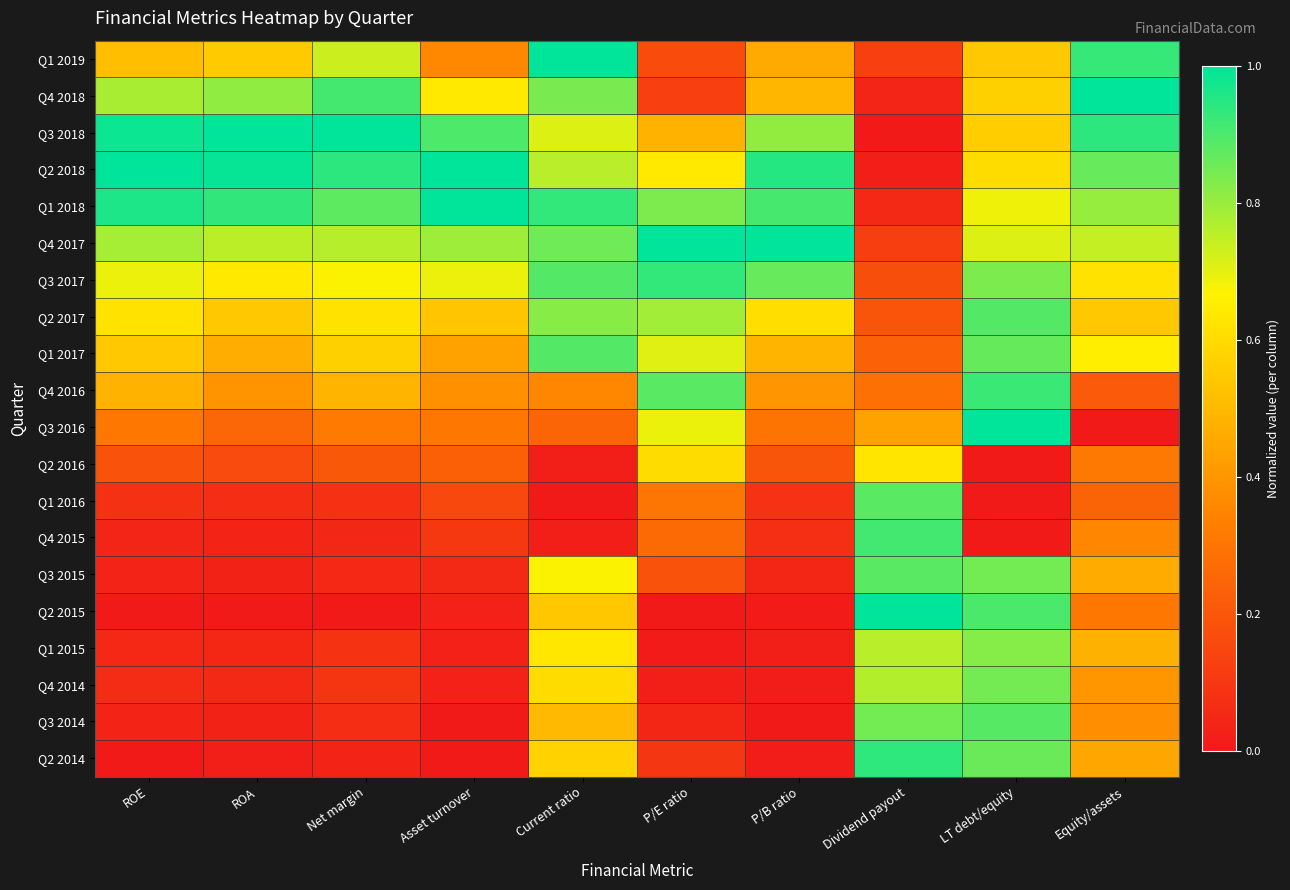

Which series has the largest total across all categories?

Q1 2018